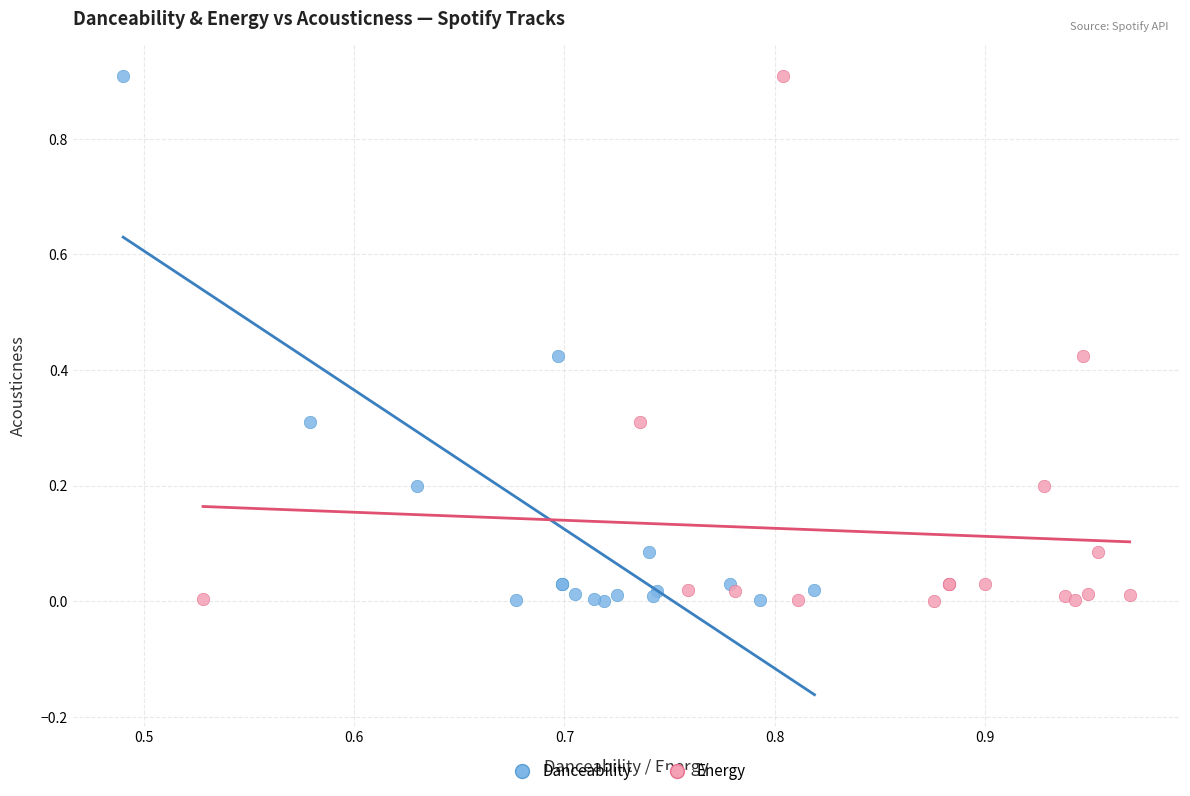

What are all the series names shown in the legend?

Danceability, Energy